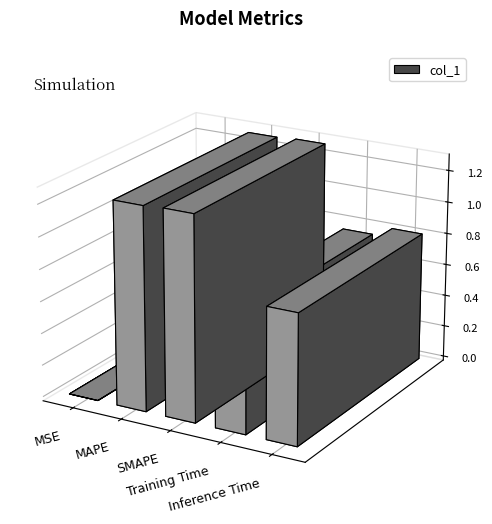

What is the label of the 4th bar from the left?

Training Time